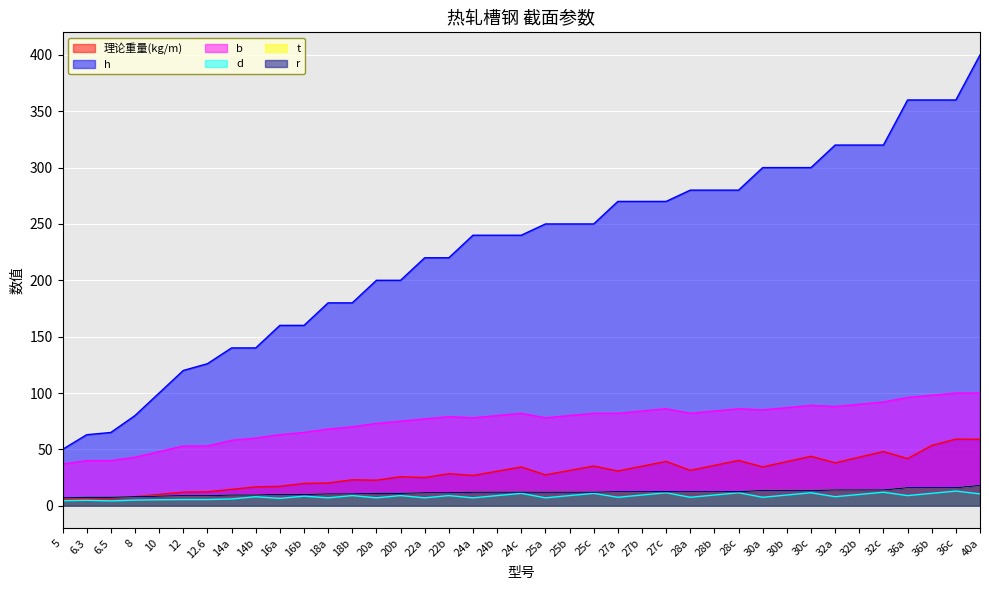

What is the maximum value shown in the chart?

400.0